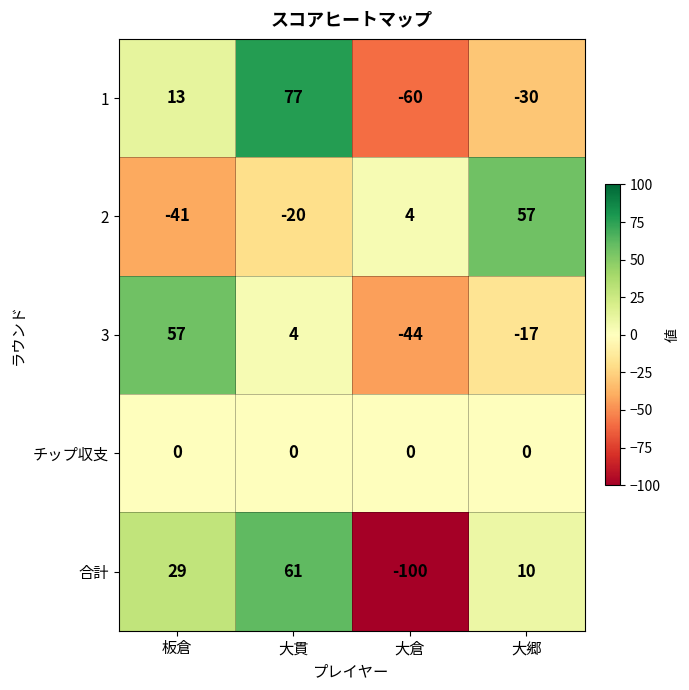

Which label corresponds to the largest value in the chart?

大貫